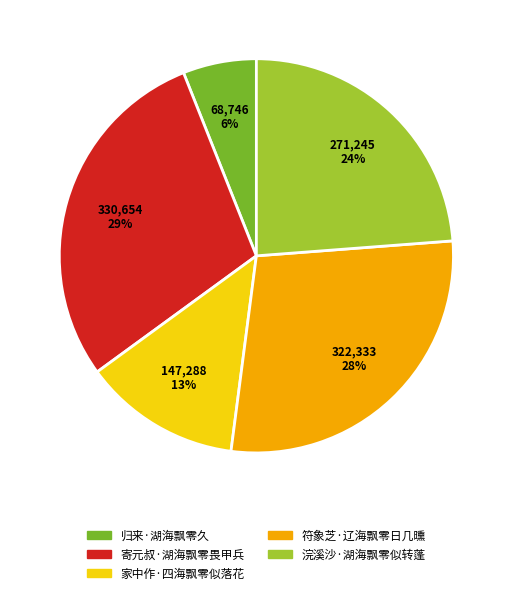

Approximately how many times larger is the value at 浣溪沙·湖海飘零似转蓬 compared to 家中作·四海飘零似落花?

1.8